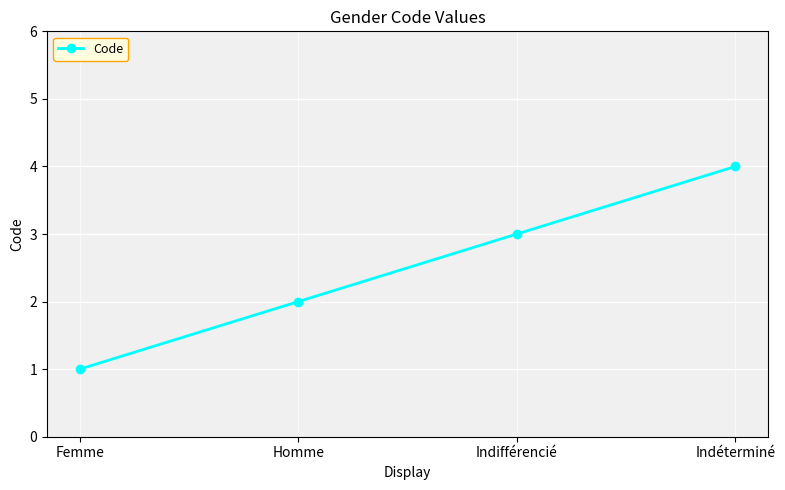

What is the difference between the maximum and minimum values?

3